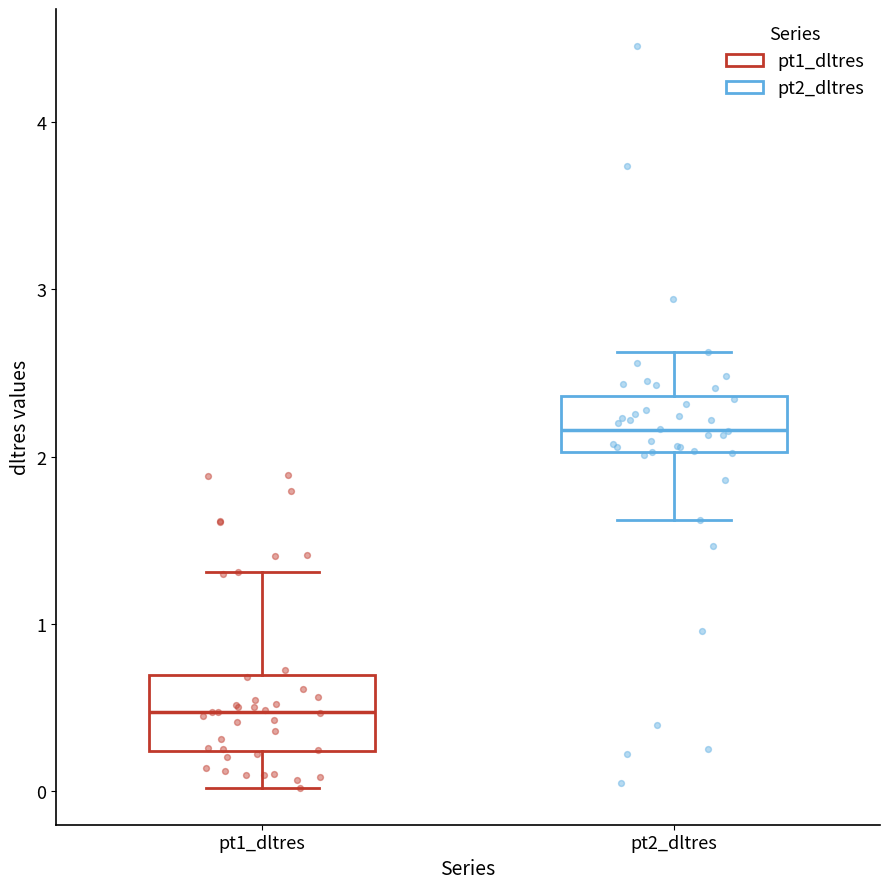

Reading left to right, transcribe this box plot: for each box, give where its median line is, the range the box spans, and where its two whiskers end, as read against the y-axis. The values are not printed on the chart, so give them approximately, as read against the axis.

pt1_dltres: median 0.5, box 0.2 to 0.7, whiskers 0.0 to 1.3
pt2_dltres: median 2.2, box 2.0 to 2.4, whiskers 1.6 to 2.6